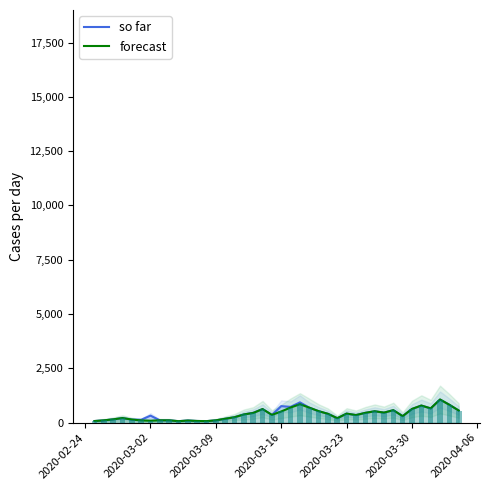

Which series has the largest total across all categories?

so far